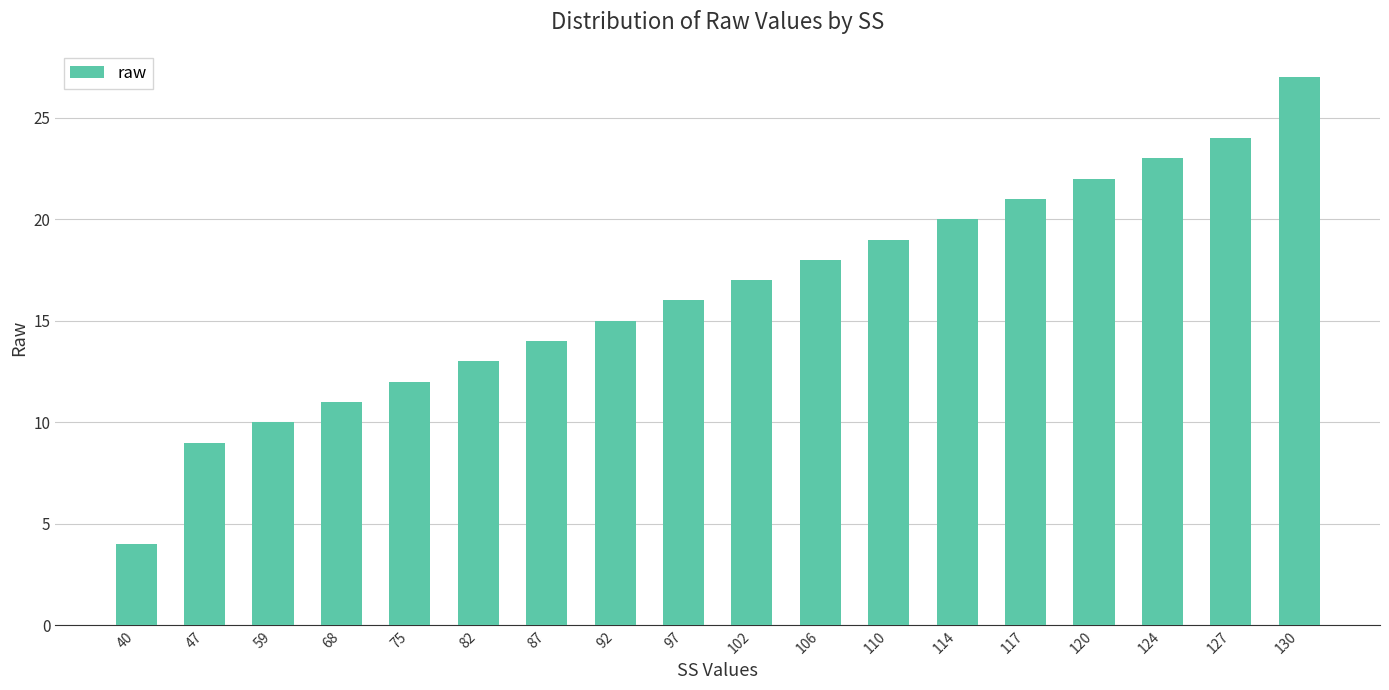

What is the sum of all values?

295